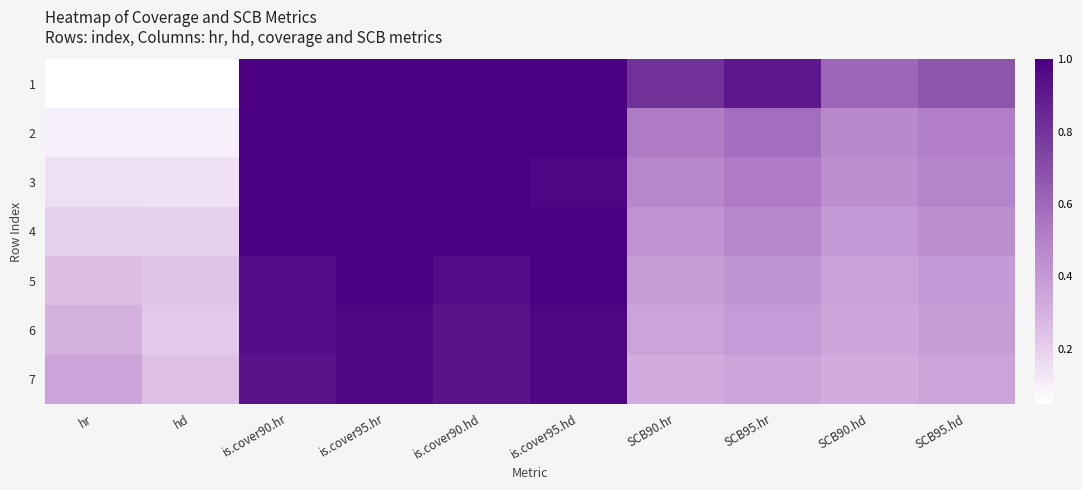

Rank the series by their maximum value, from highest to lowest.

1, 2, 3, 4, 5, 6, 7